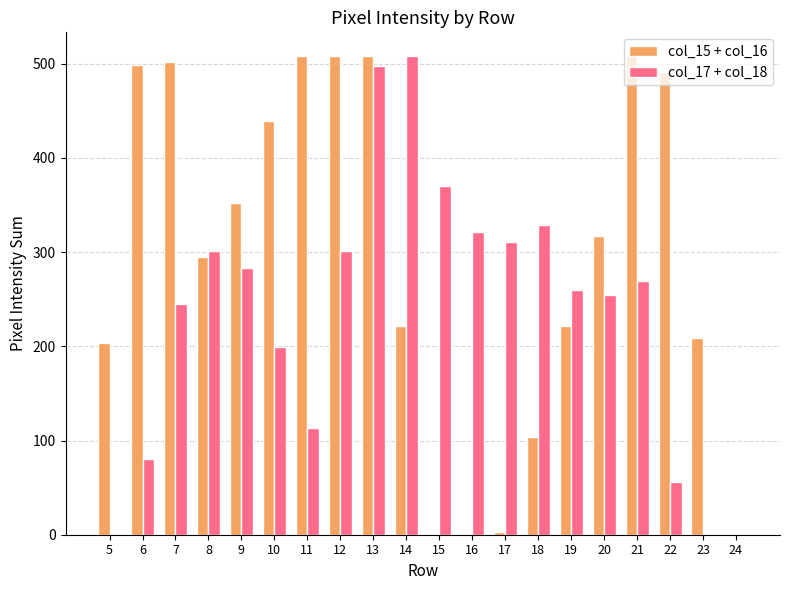

Between 8 and 19, which series saw the biggest shift?

col_15 + col_16